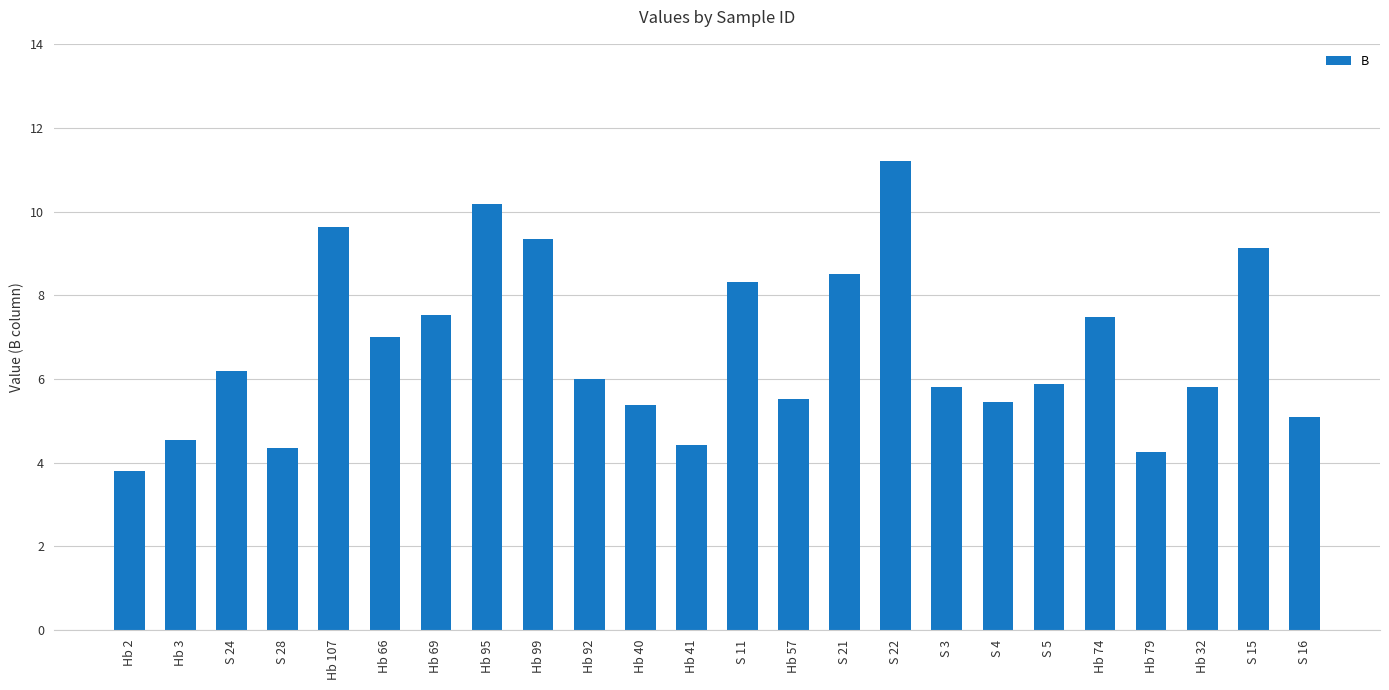

What is the label of the 19th bar from the left?

S 5